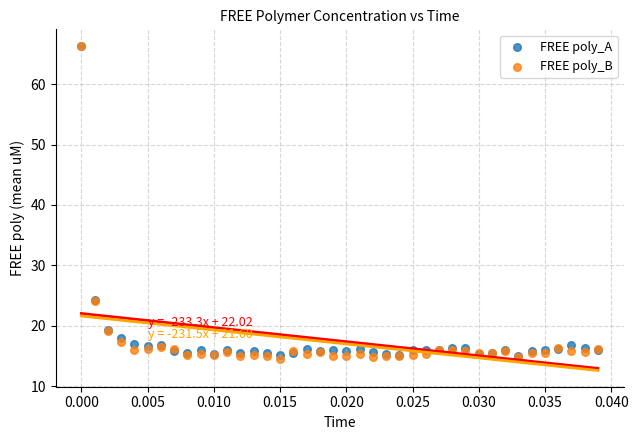

Which series contains the lowest Y value?

FREE poly_B